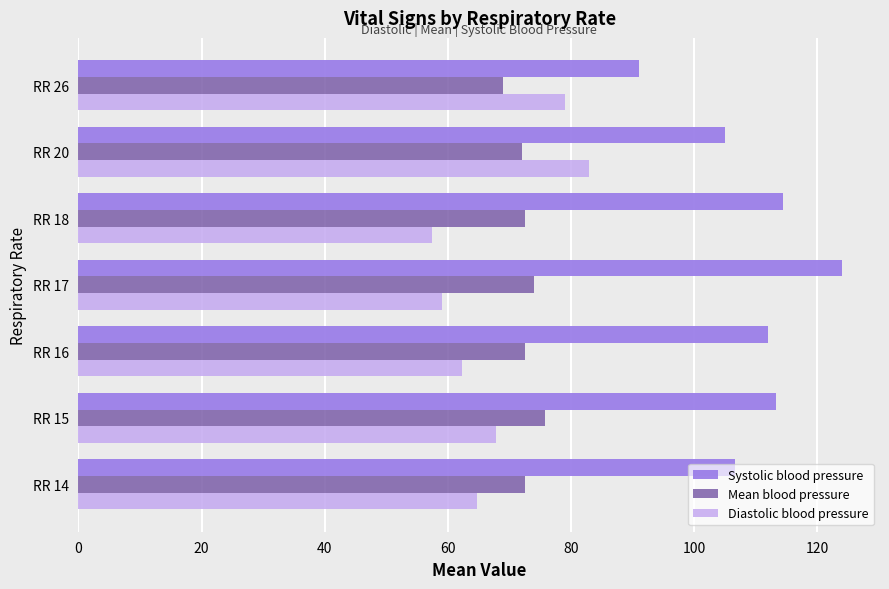

What is the spread (max minus min) of values at RR 17?

65.0